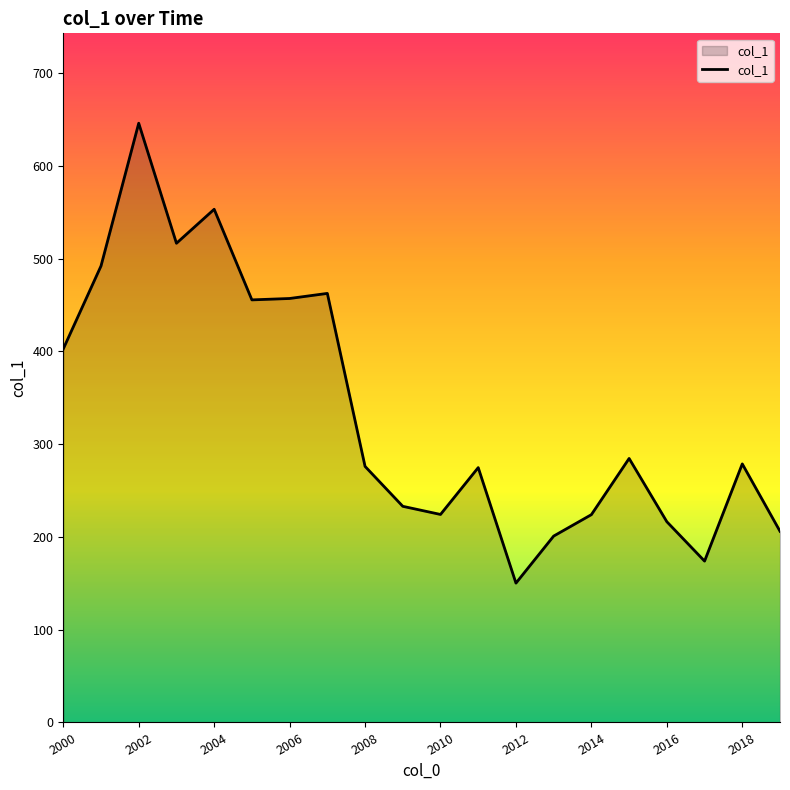

What is the difference between the maximum and minimum values?

495.6